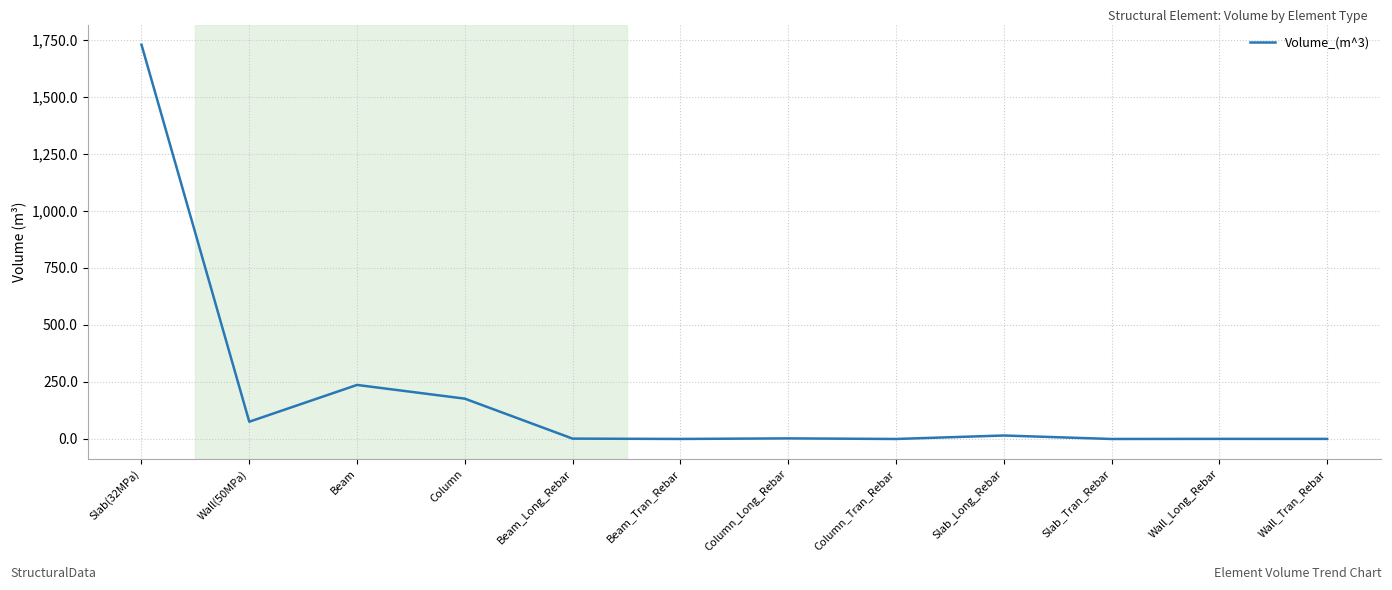

What is the sum of the values at Slab_Long_Rebar and Beam?

252.0